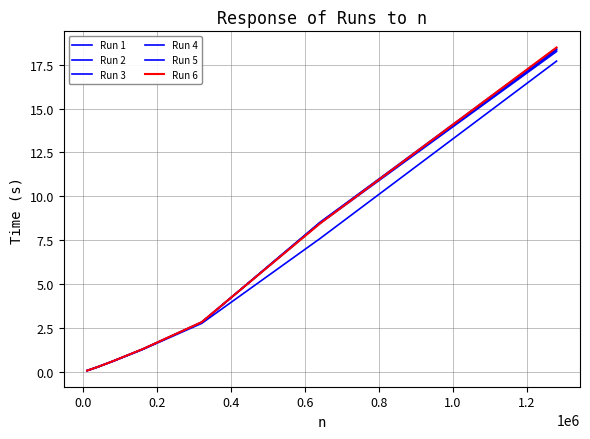

How many values in the Run 6 series exceed 1?

4